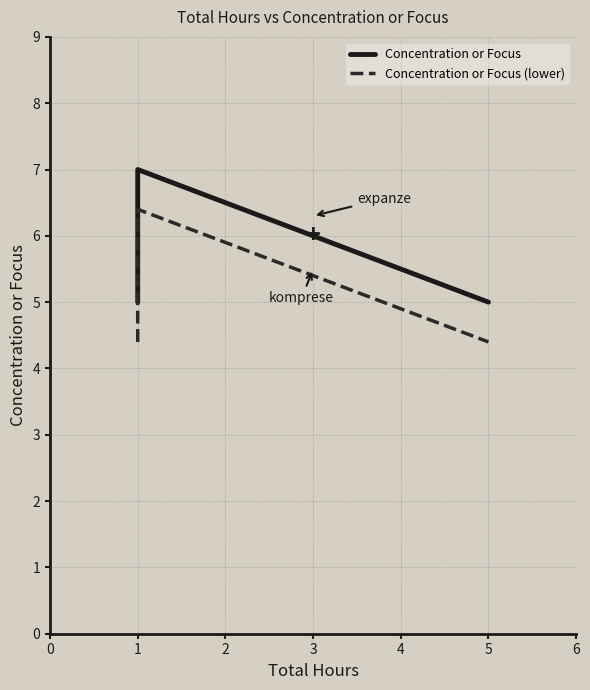

Rank the categories by Concentration or Focus (lower) value from lowest to highest.

1, 5, 1